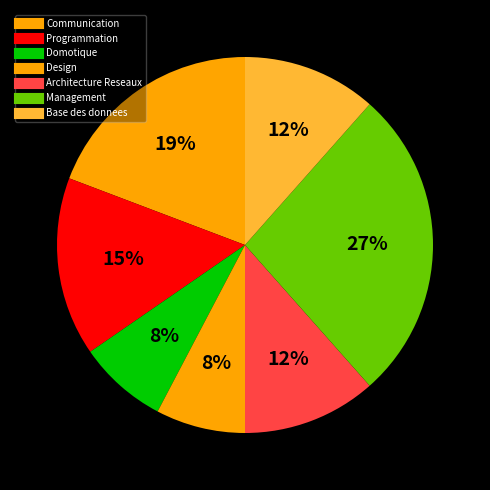

Combined, do Communication and Design account for over 50%?

No